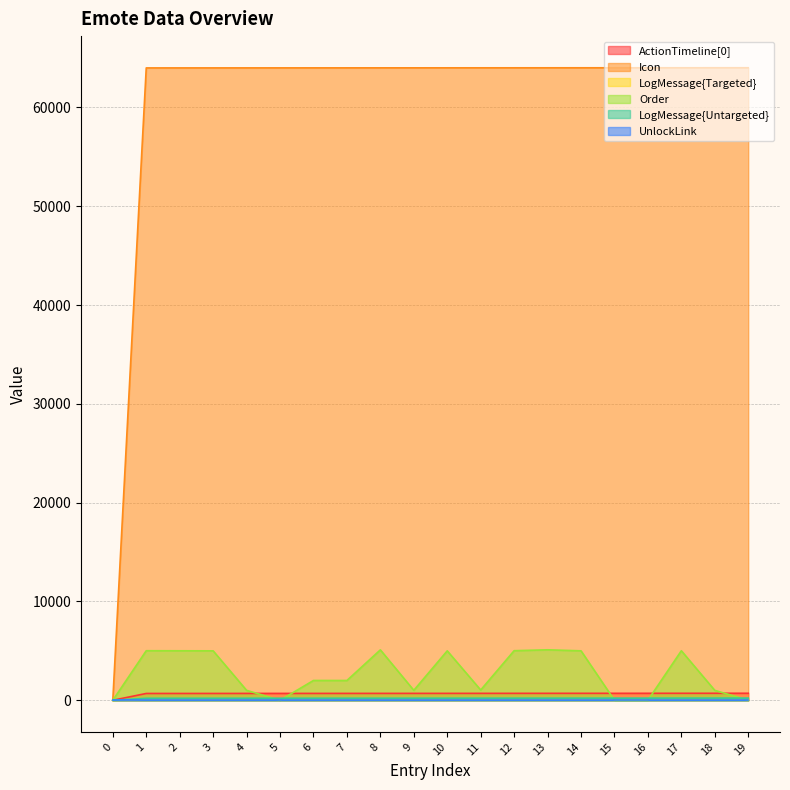

Which category has the highest value in the Icon series?

19